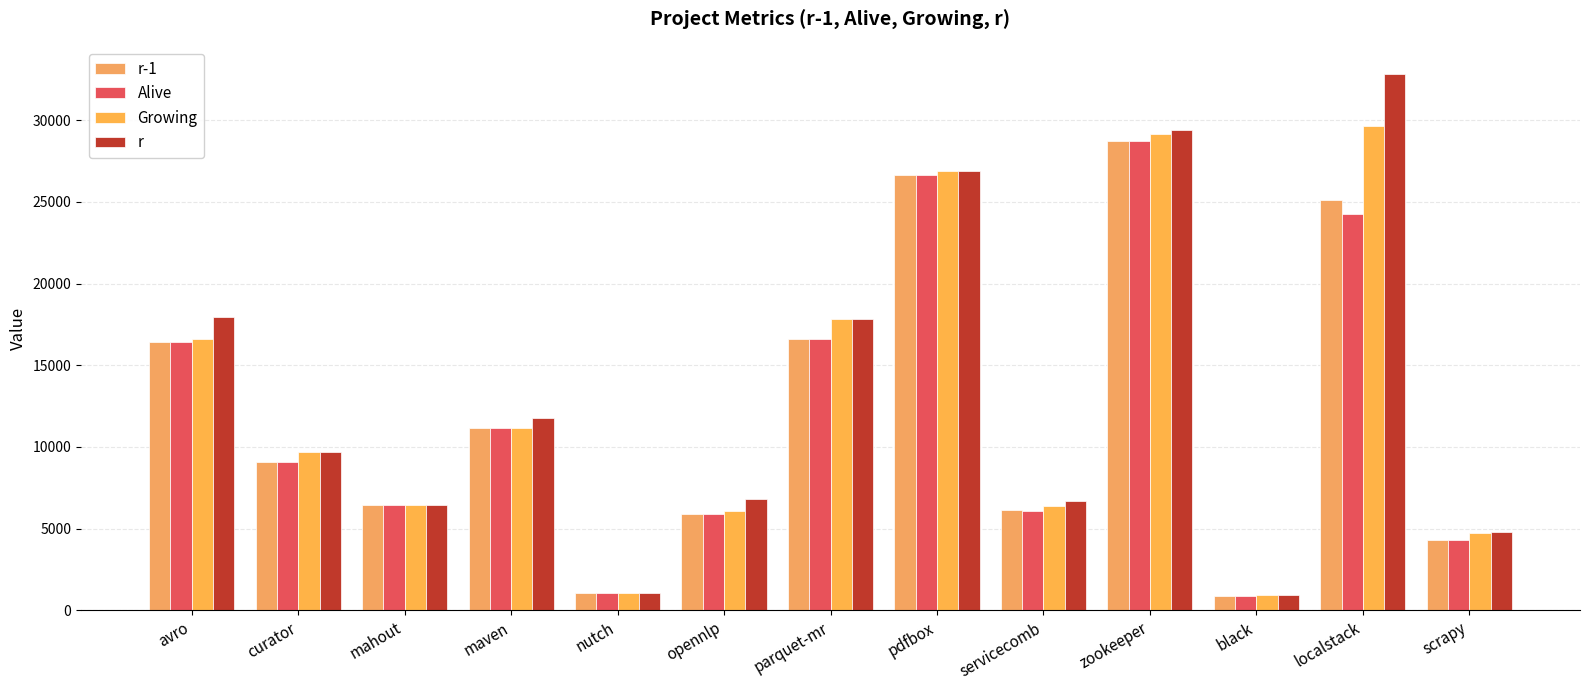

The value of r-1 at localstack is 25111. True or false?

True